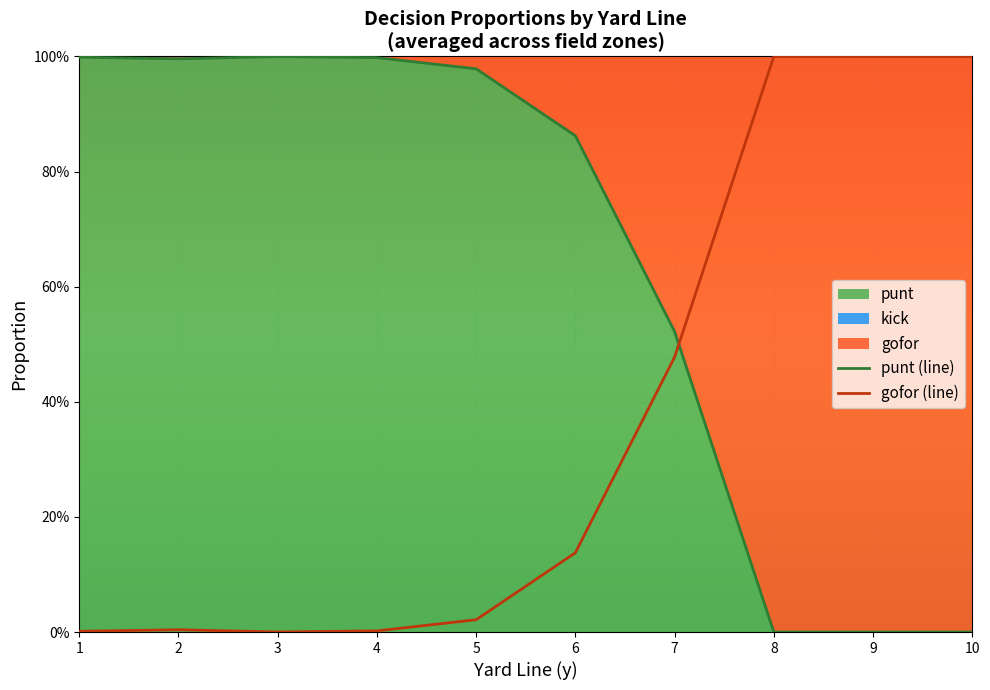

How many lines are shown in the chart?

2